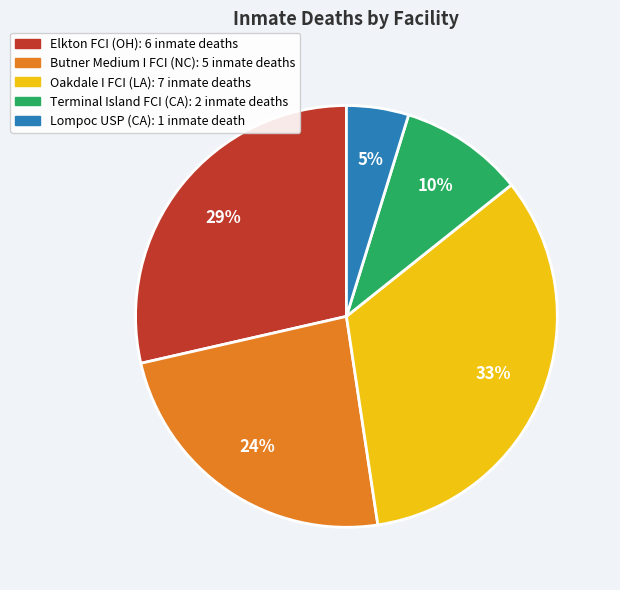

Count the number of slices in the pie.

5